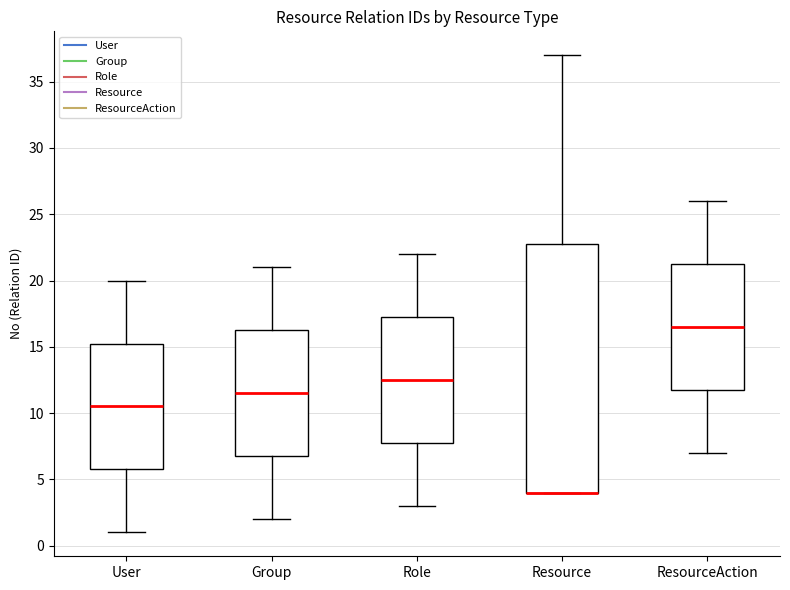

Where is the upper edge of the box for Group on the y-axis? The values are not printed on the chart, so give them approximately, as read against the axis.

16.5